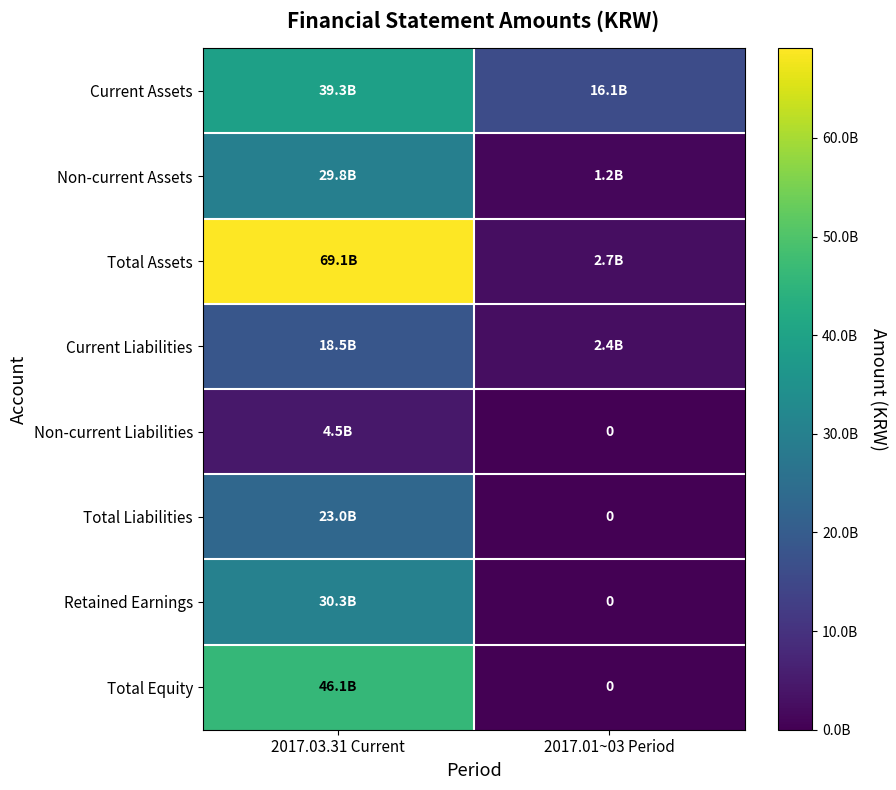

What is the average value of the Total Equity series?

23040069660